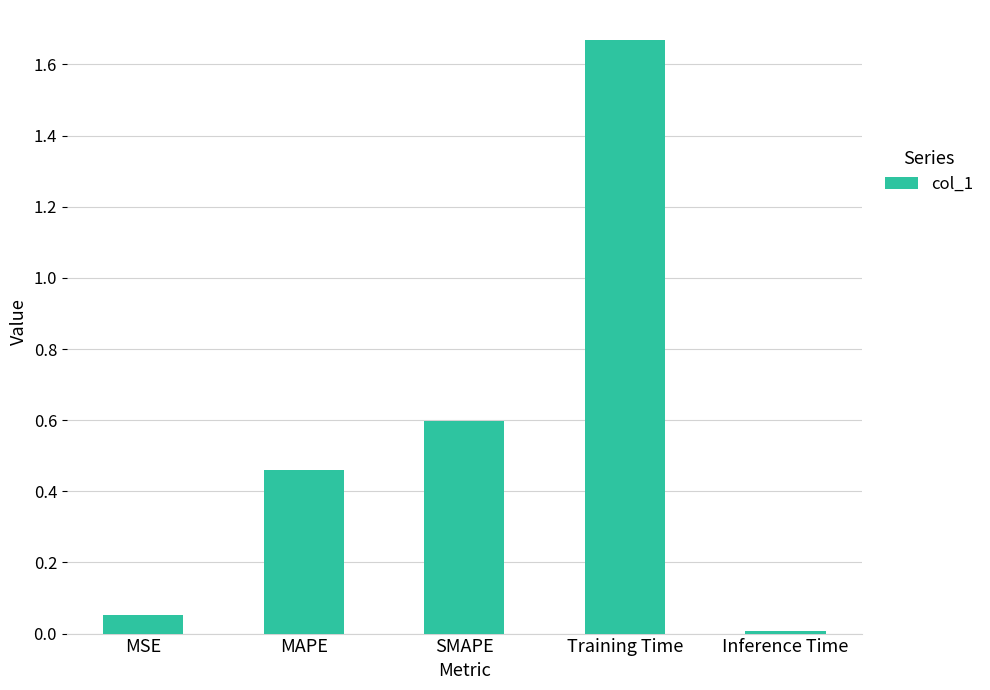

Is it true that the value at Training Time is 2.2?

False